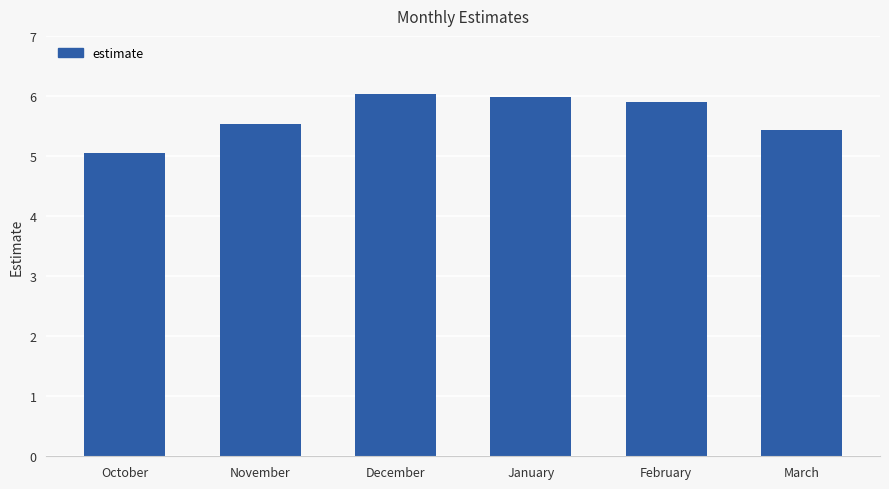

What is the difference between the second highest and second lowest values?

0.6